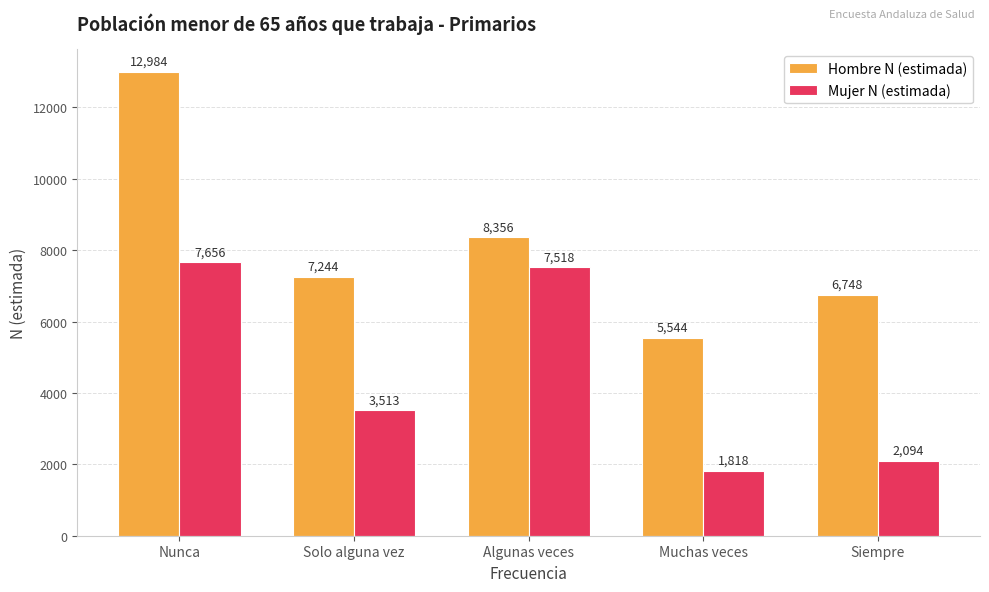

What is the spread (max minus min) of values at Algunas veces?

838